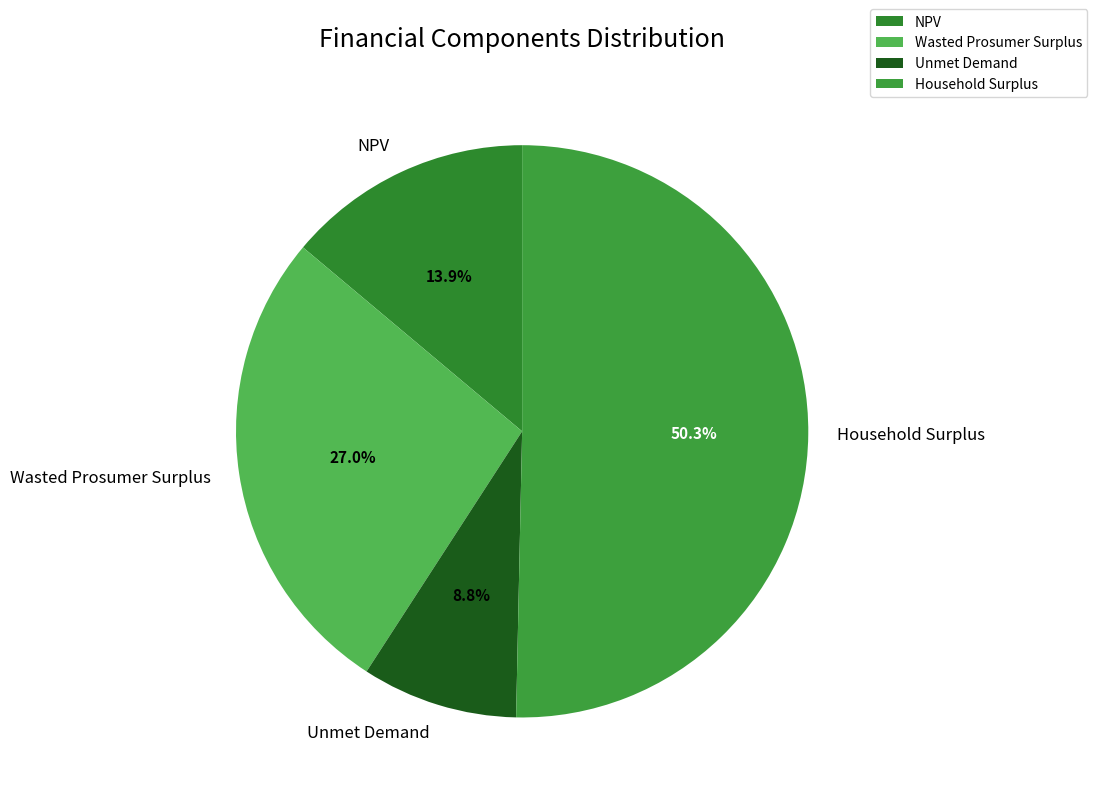

What is the ratio of the value at Wasted Prosumer Surplus to the value at NPV?

1.9